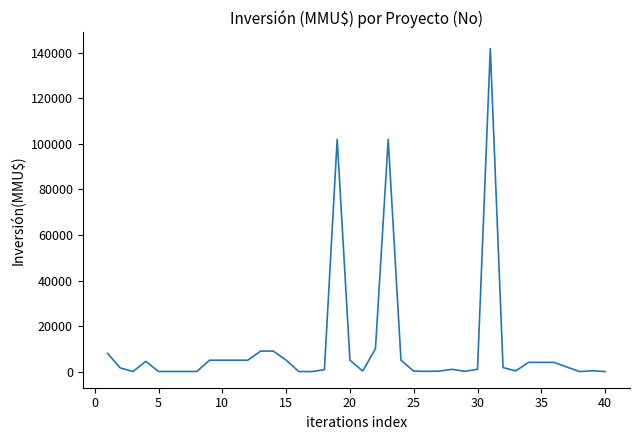

What is the difference between the maximum and minimum values?

141906